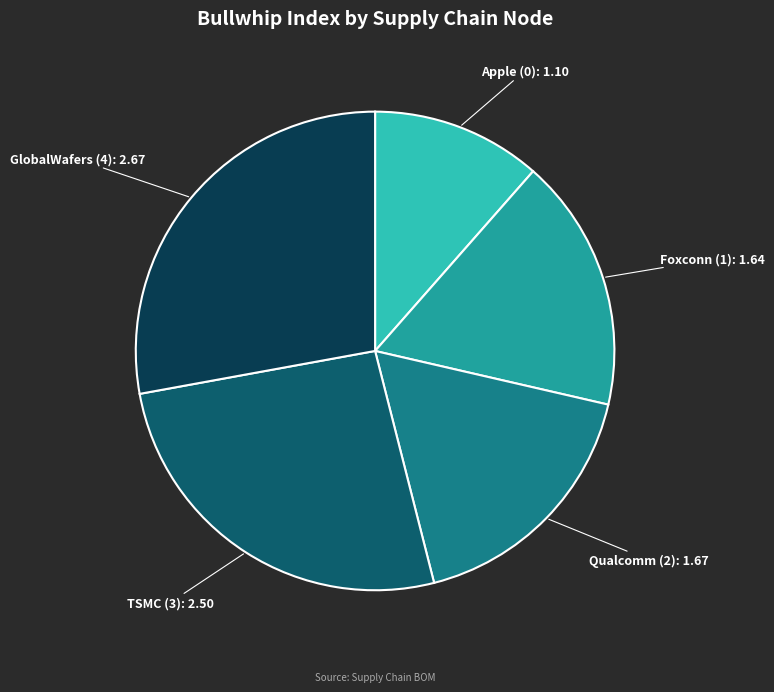

Does any single category account for the majority?

No